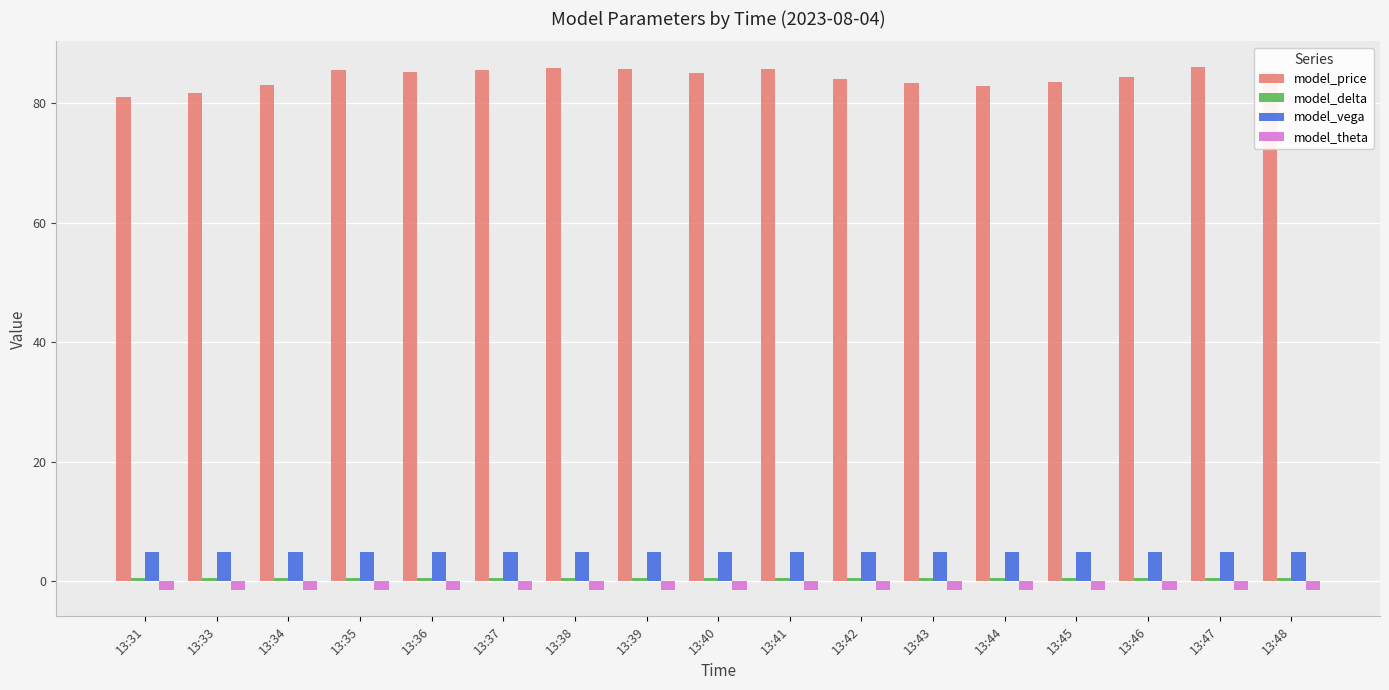

What is the greatest value displayed?

86.0